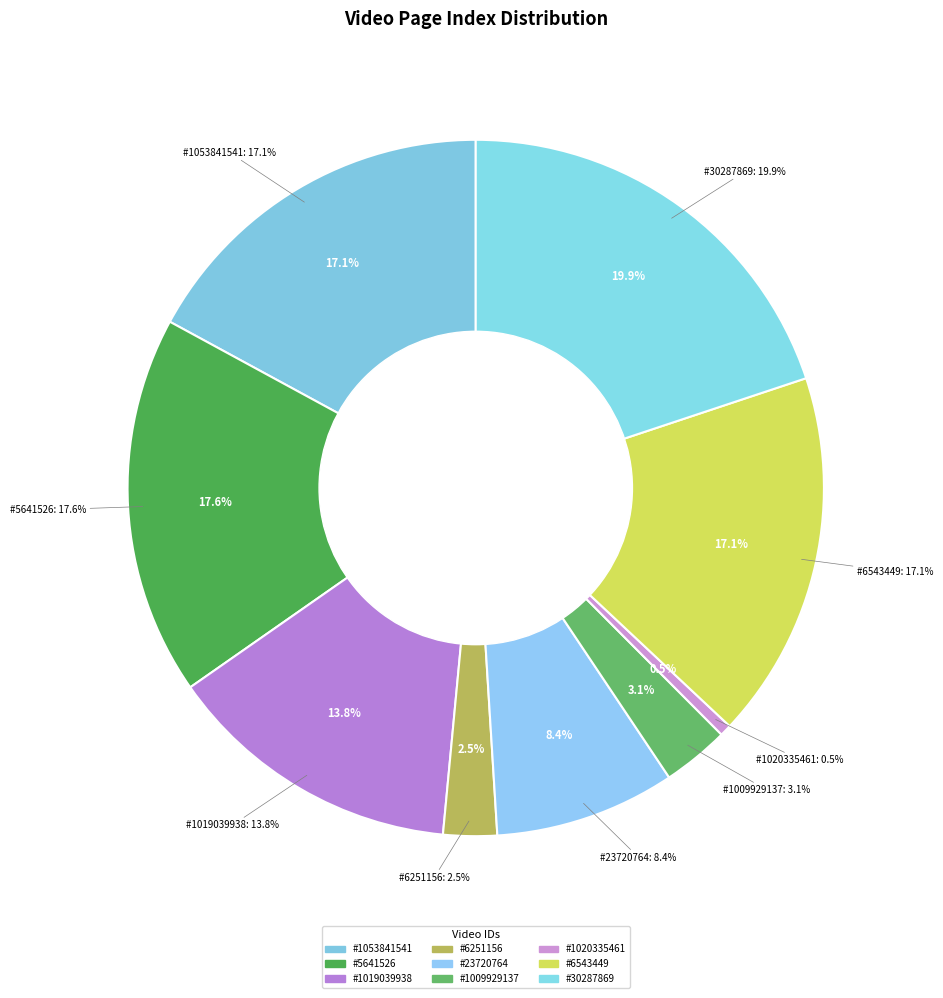

Combined, do 1009929137 and 30287869 account for over 50%?

No